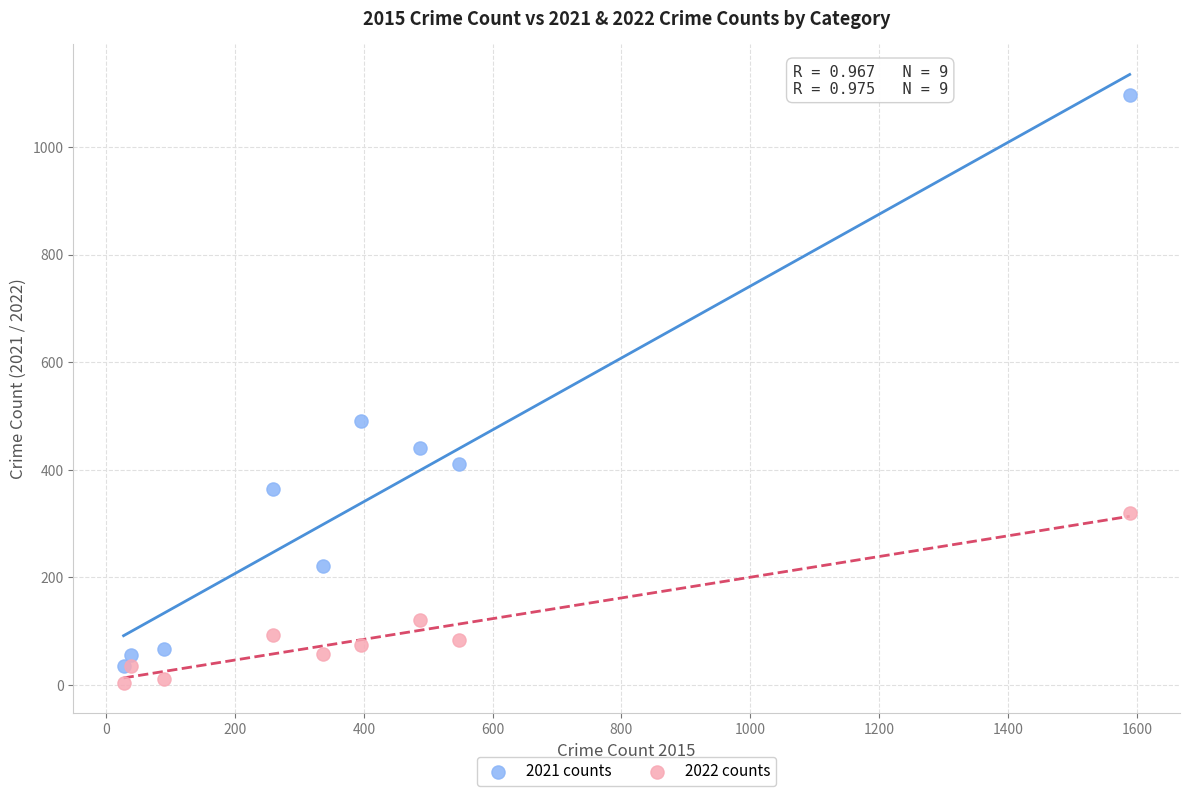

Which series reaches the minimum Y coordinate?

2022 counts